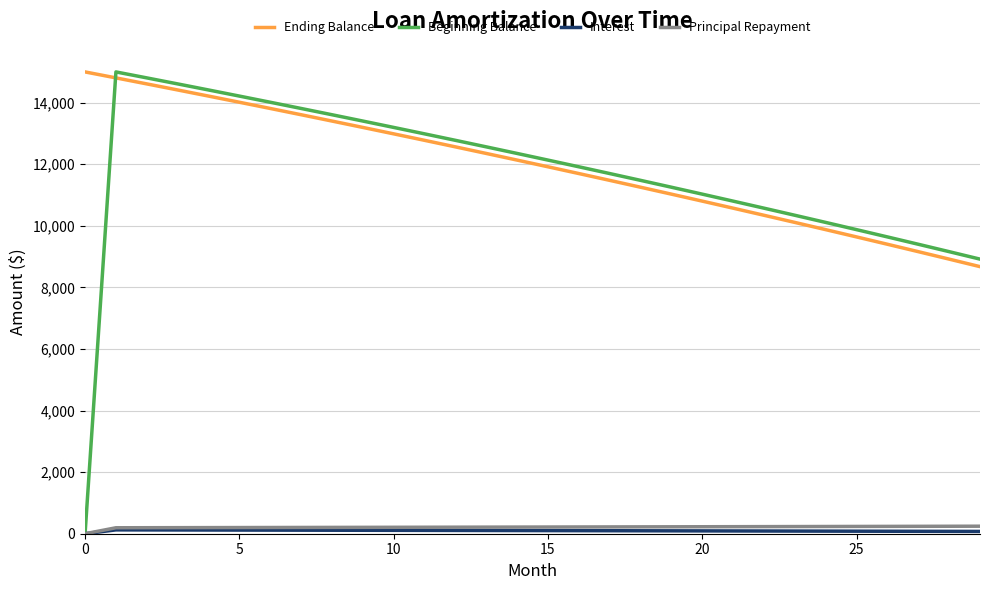

Which series has the largest range (max minus min)?

Beginning Balance